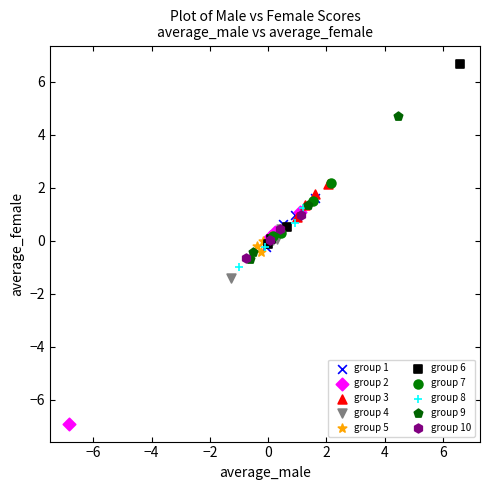

Which series has the largest Y range (max minus min)?

group 2